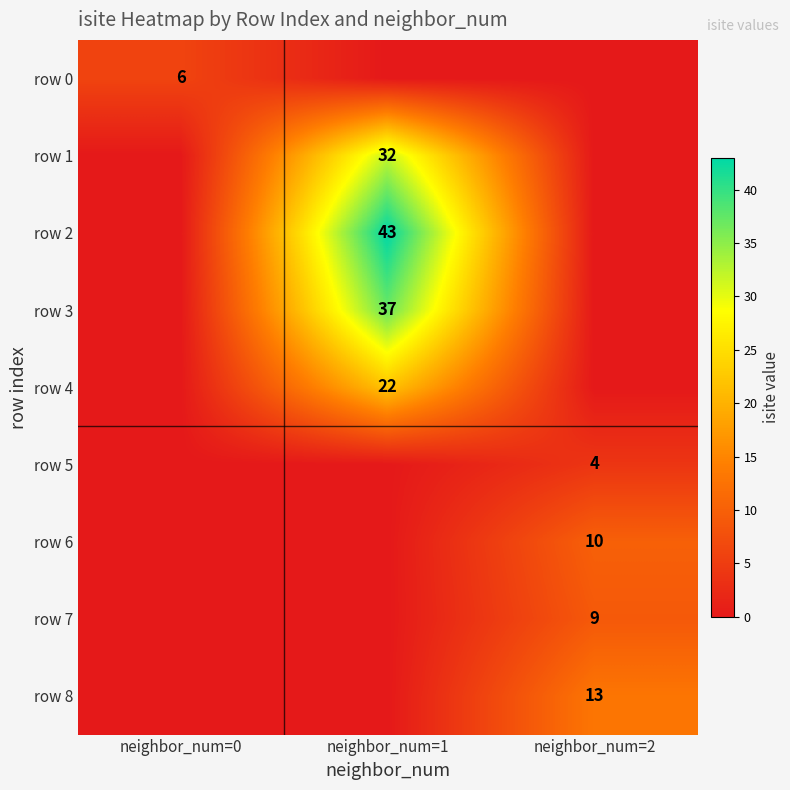

Is it true that row 2 equals 43 at neighbor_num=1?

True